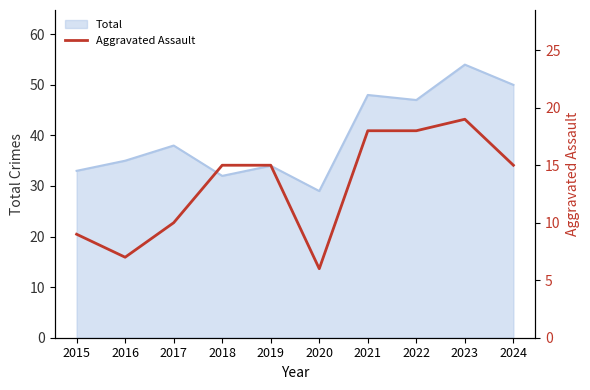

The value at 2020 is 6. True or false?

True